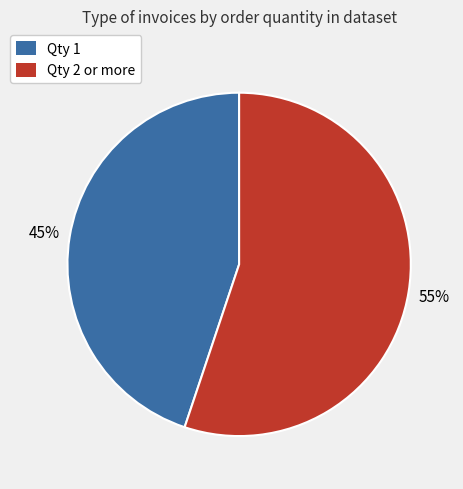

Is the sum of Qty 2 or more and Qty 1 greater than half?

Yes